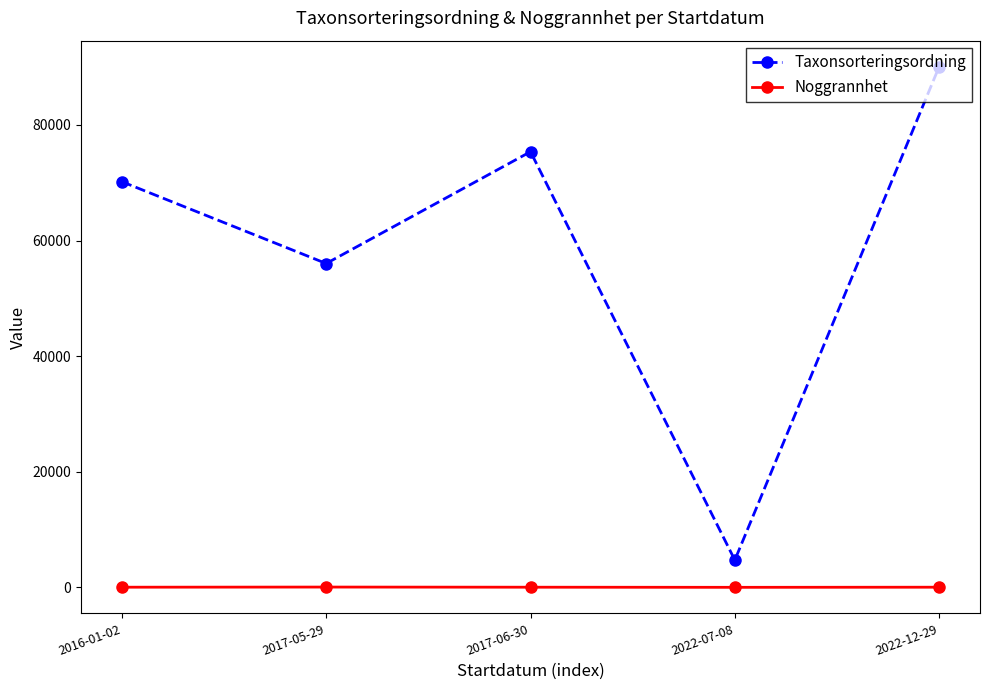

What is the smallest value displayed?

4.0